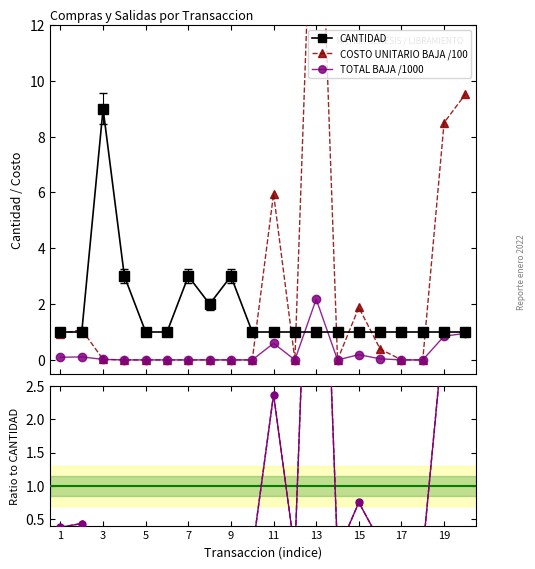

True or false: TOTAL BAJA /1000 has more than 1 interior local peaks.

True